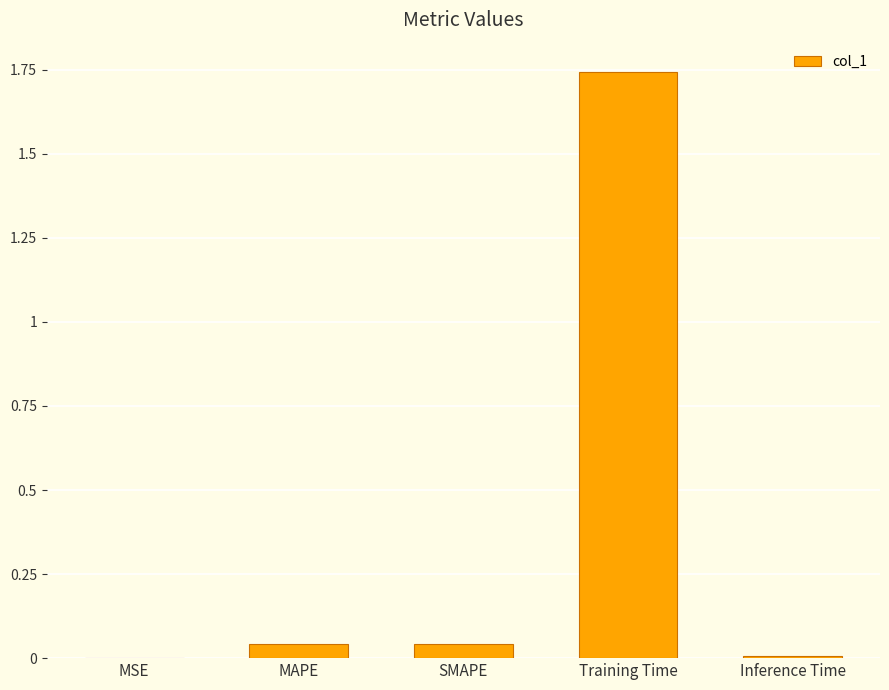

Which category has the highest value across all series?

Training Time